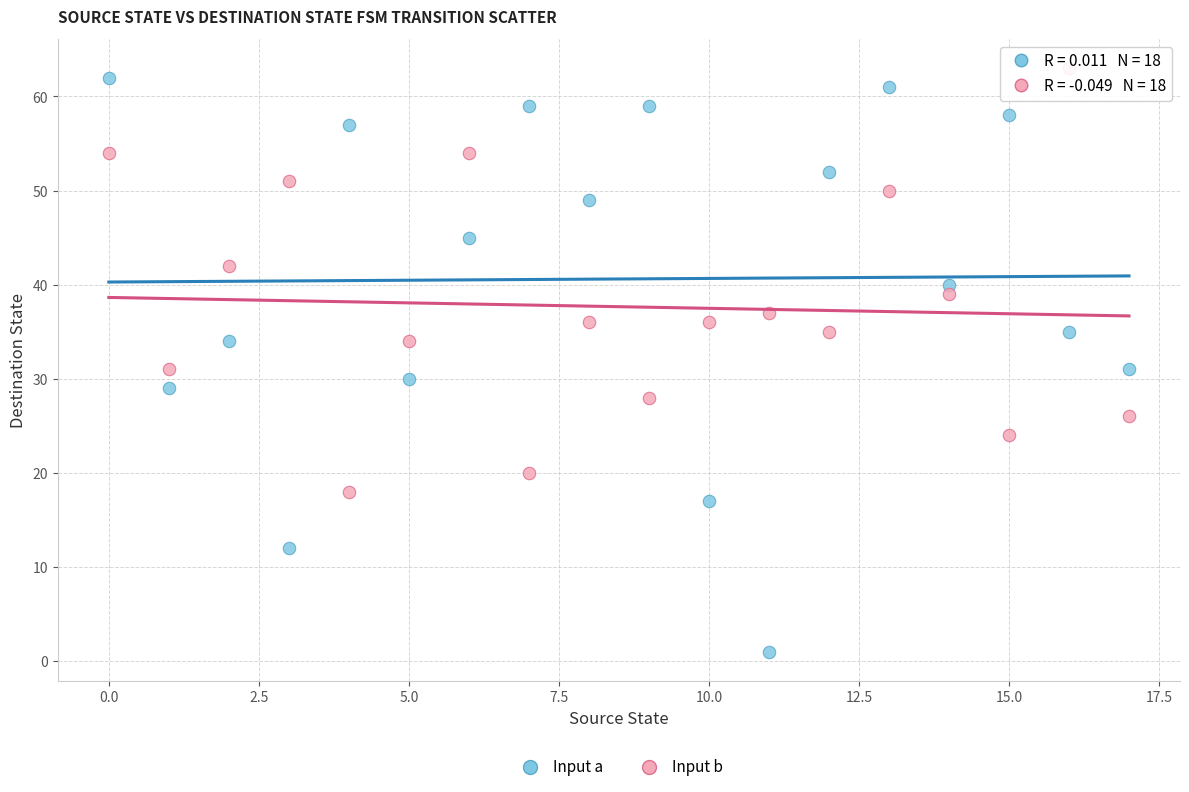

Which series contains the highest Y value?

Input b